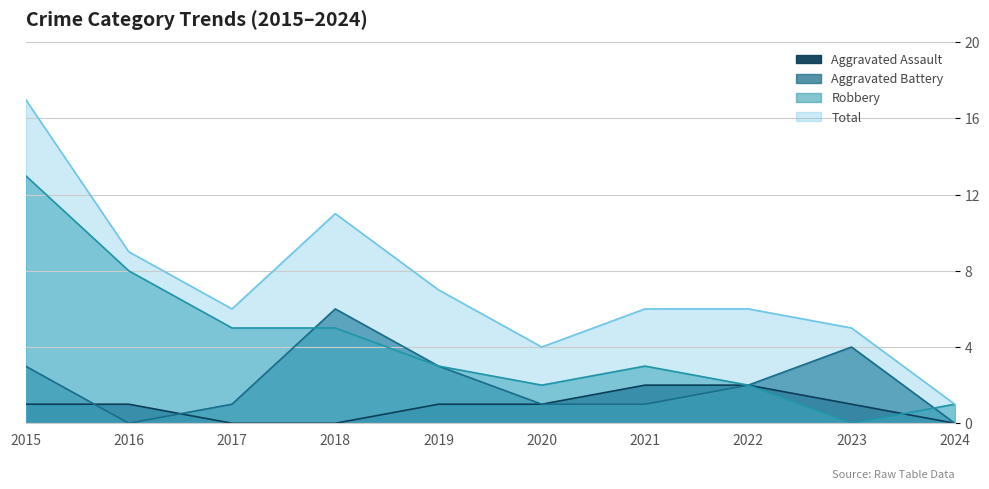

What is the maximum value for Aggravated Assault?

2